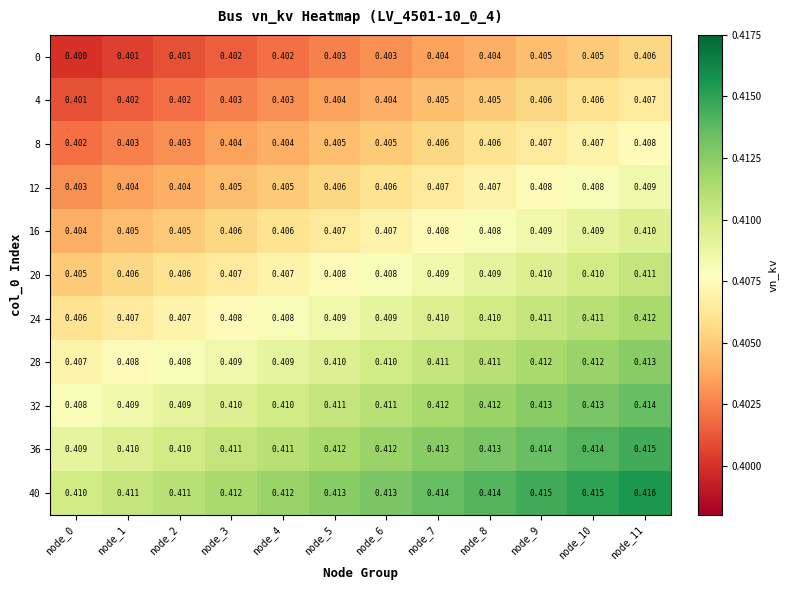

Is the value of 40 at node_10 greater than the value of 0 at node_7?

Yes